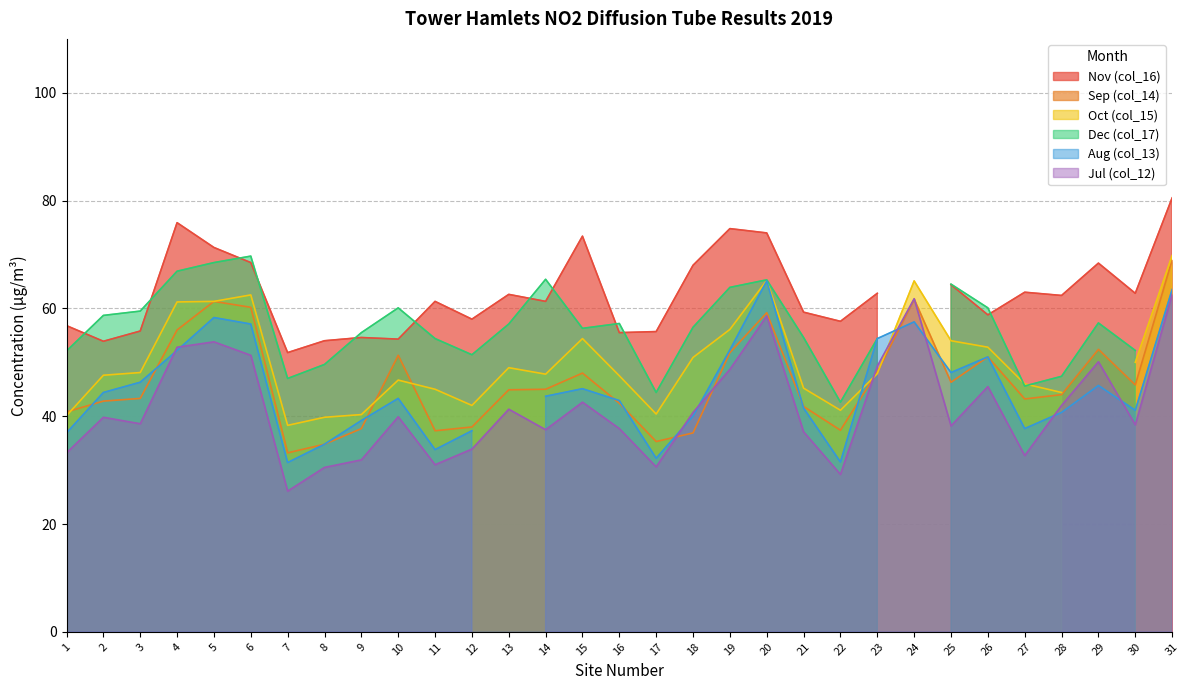

Rank the series by their maximum value, from highest to lowest.

Nov (col_16), Oct (col_15), Dec (col_17), Sep (col_14), Aug (col_13), Jul (col_12)